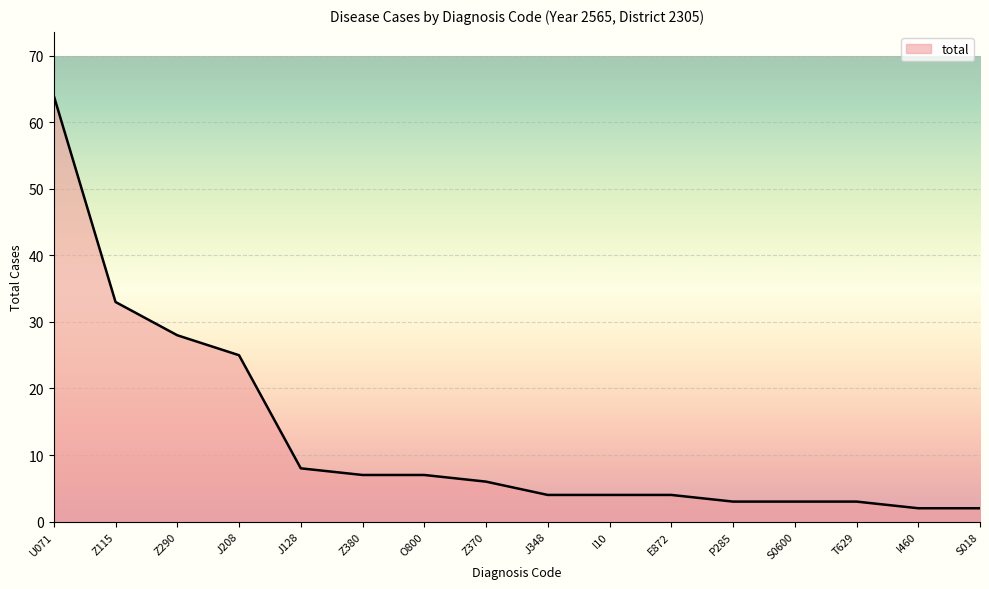

What is the maximum value shown in the chart?

64